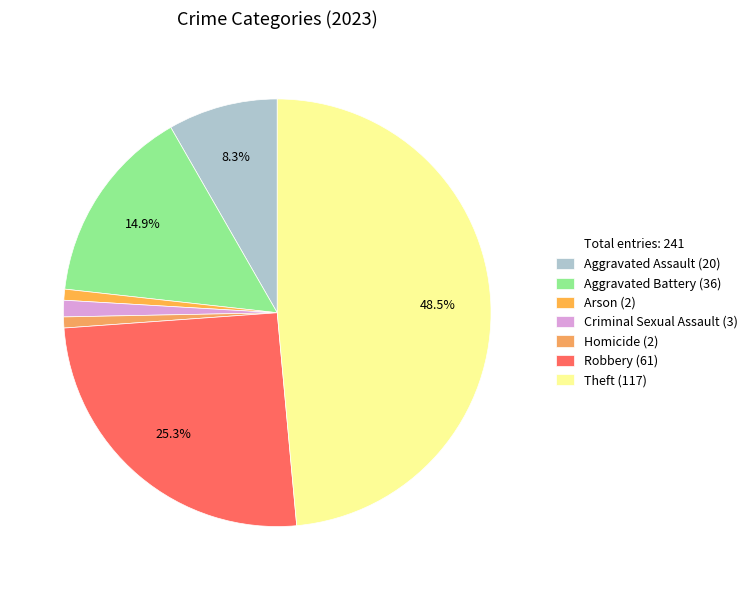

Which category has the smallest portion of the pie?

Arson